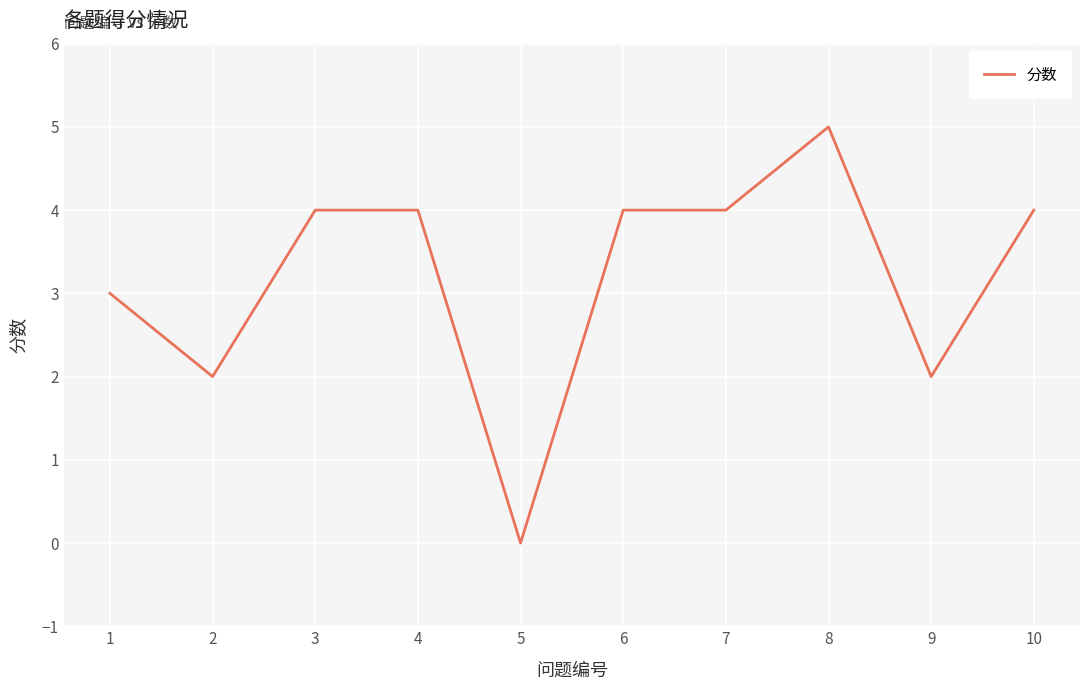

Reading left to right, what are all the values shown in this chart?

3	2	4	4	0	4	4	5	2	4